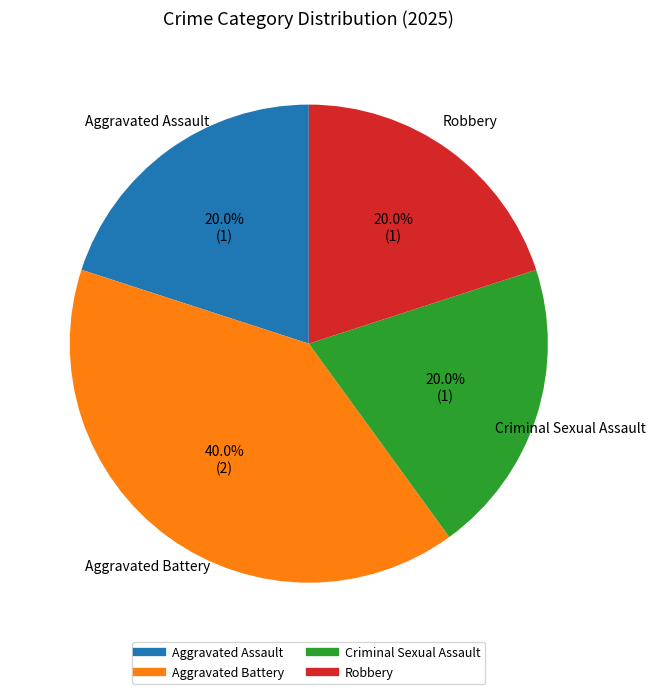

Does any single category account for the majority?

No